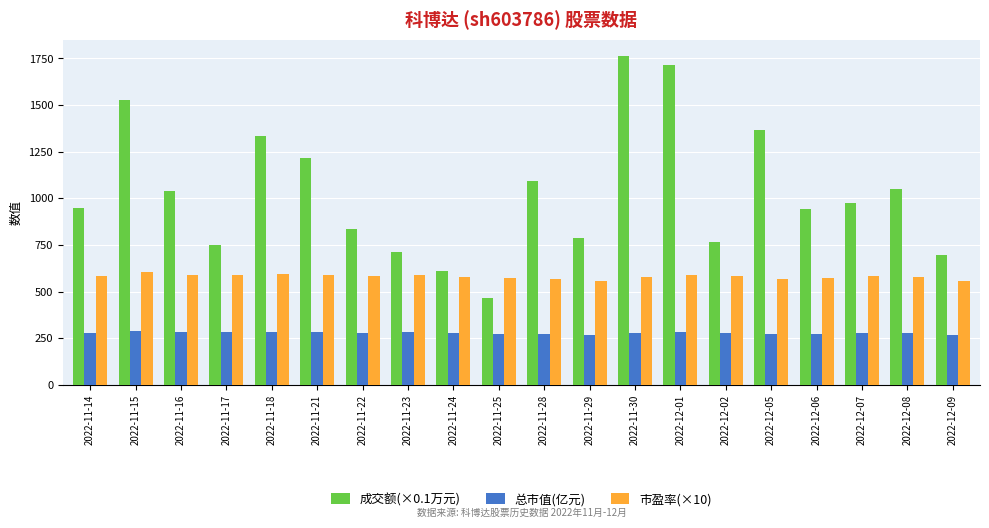

What is the value of the 总市值(亿元) bar at the 12th from the left?

266.5